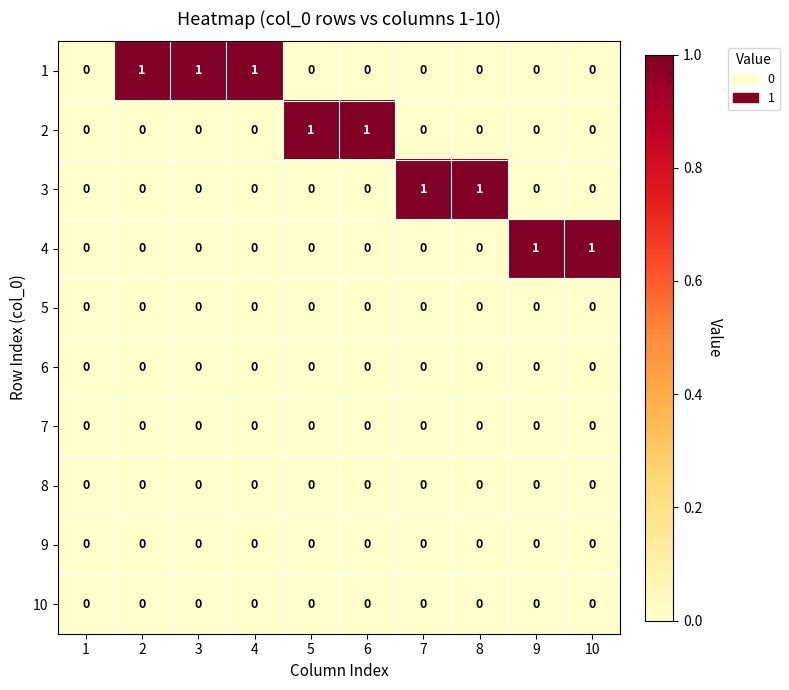

What is the greatest value displayed?

1